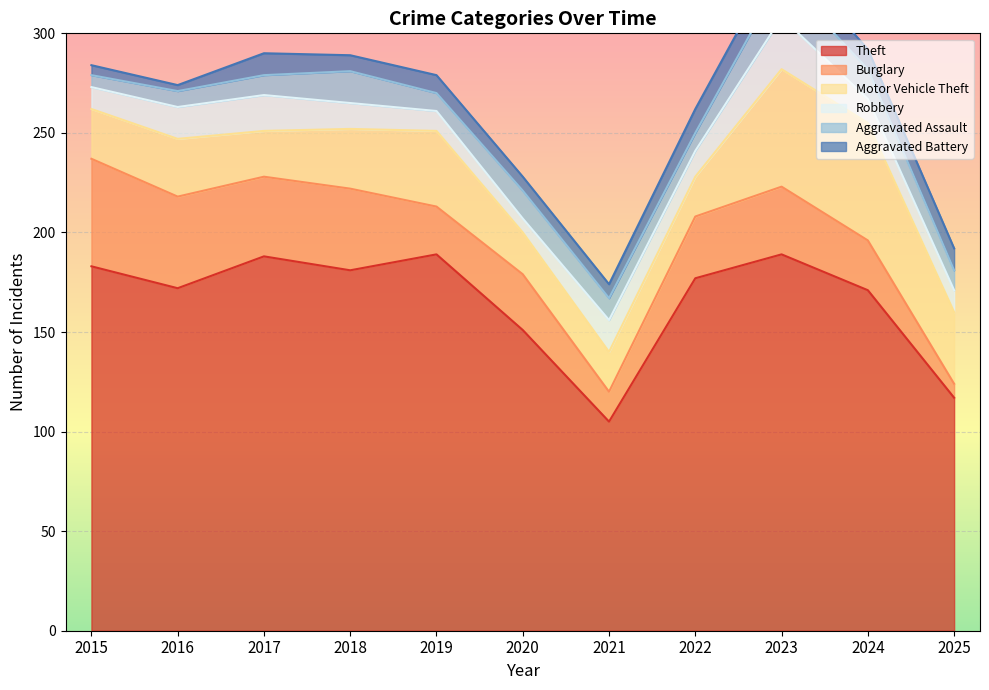

Which series changed the most between 2020 and 2025?

Theft